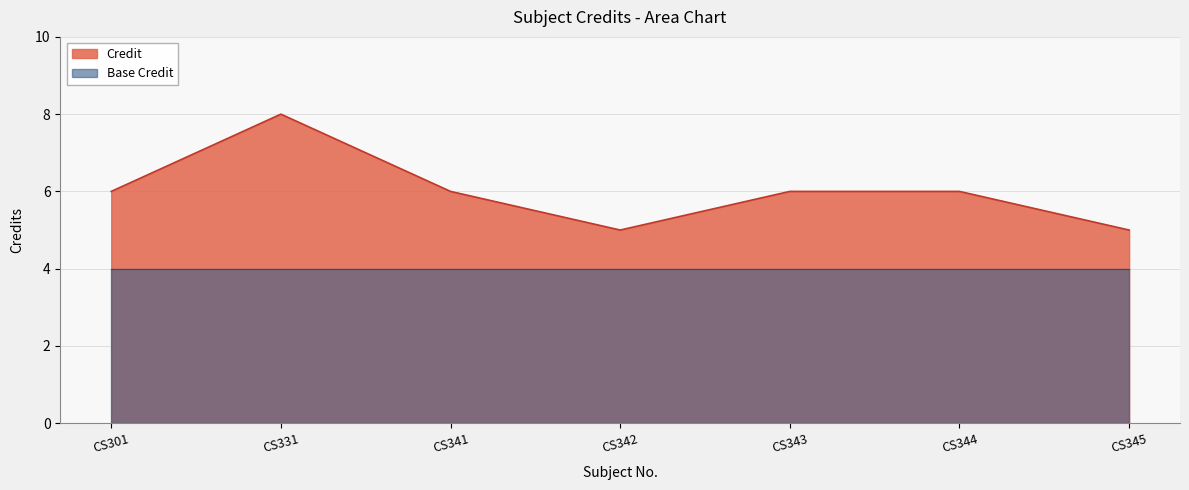

The value at CS301 is 6. True or false?

True